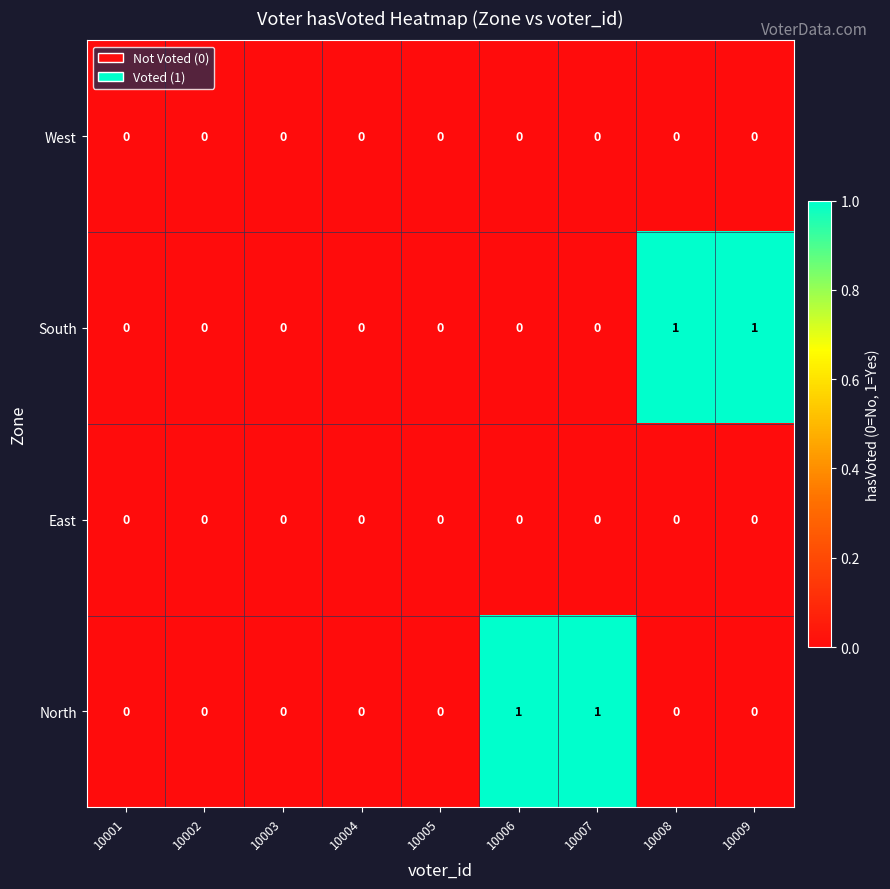

Is the value of West at 10007 greater than the value of North at 10007?

No